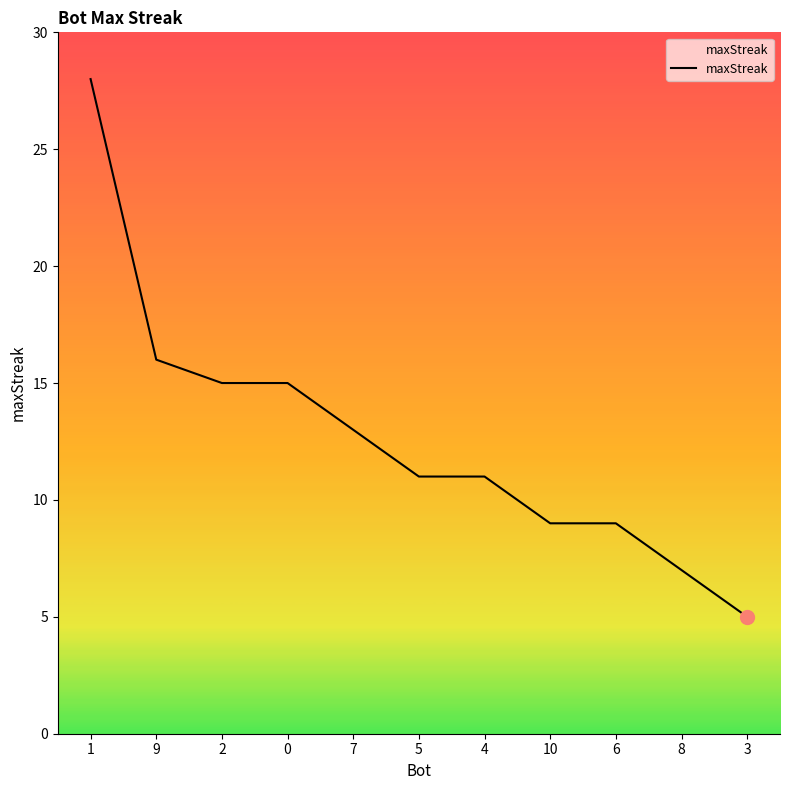

What position from the left is 2?

3